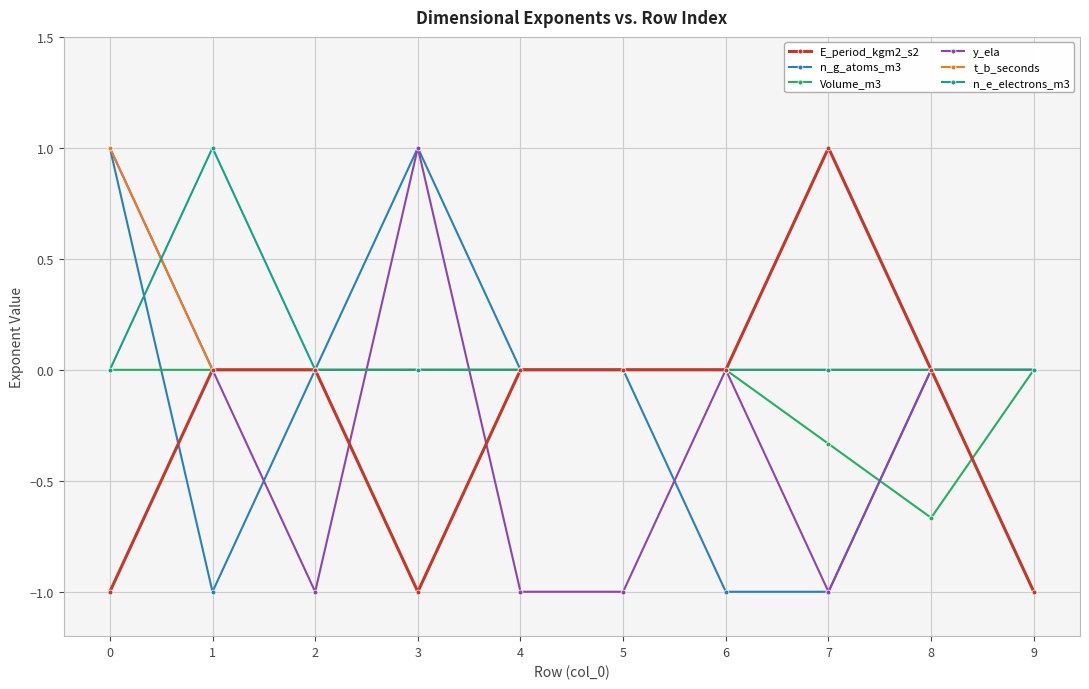

True or false: y_ela has more than 0 points higher than both neighbors.

True